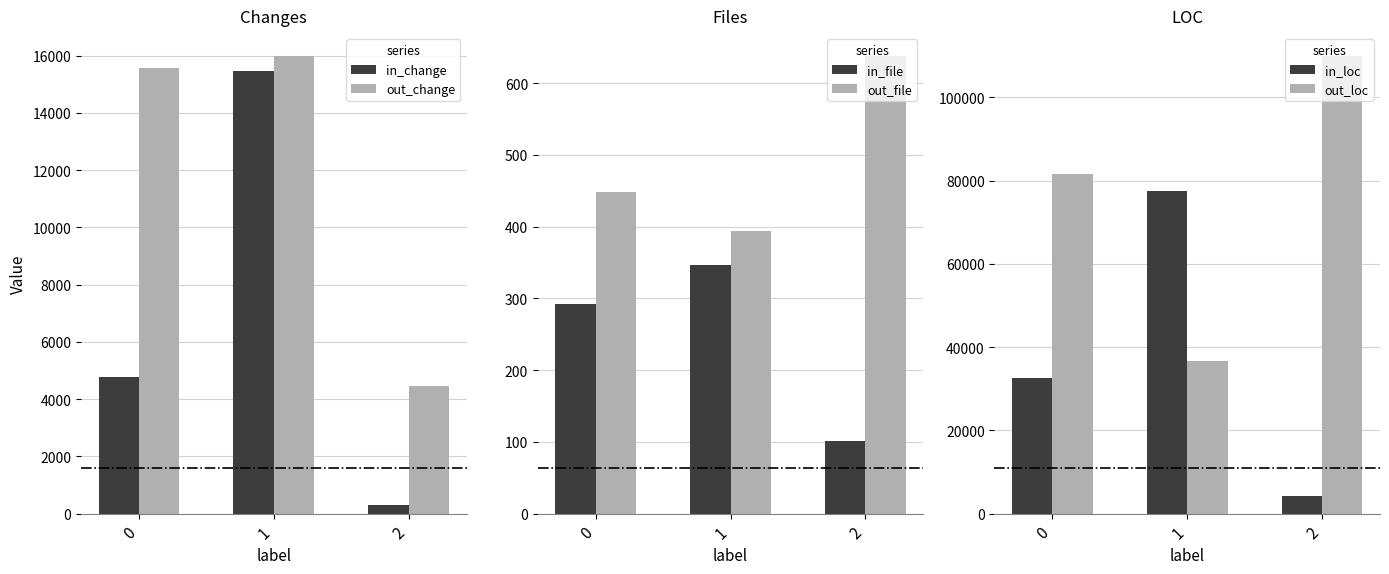

Reading left to right, extract all data points from this chart.

in_change: 0=4783	1=15470	2=296
out_change: 0=15581	1=15988	2=4455
in_file: 0=292	1=346	2=102
out_file: 0=448	1=394	2=638
in_loc: 0=32460	1=77434	2=4232
out_loc: 0=81666	1=36692	2=109894